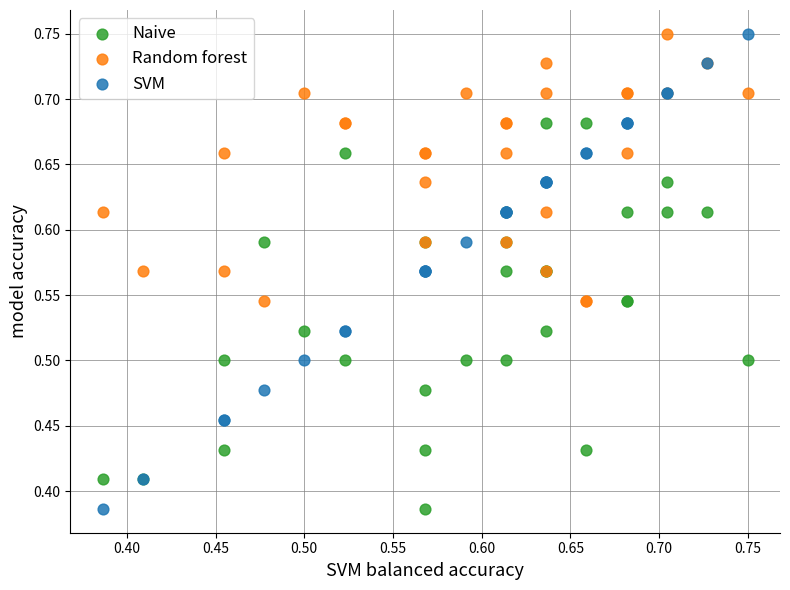

Which series has the widest spread of Y values?

SVM